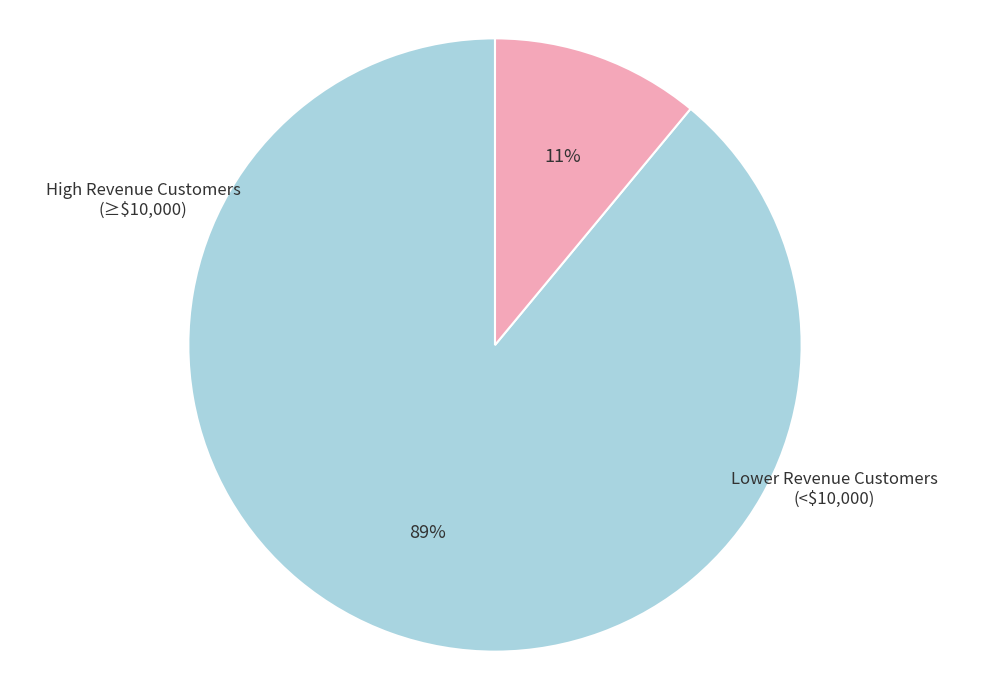

Is there a majority slice in this chart?

Yes